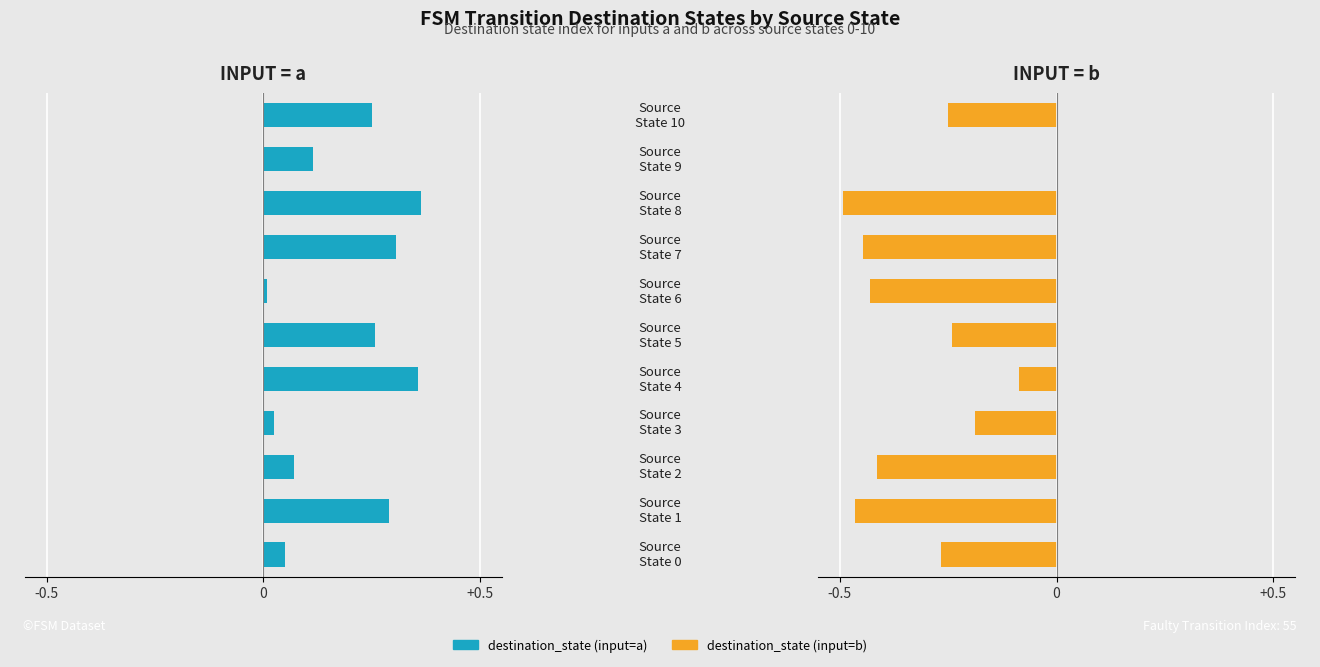

At 6, list the series in order from largest to smallest.

destination_state (input=a), destination_state (input=b)